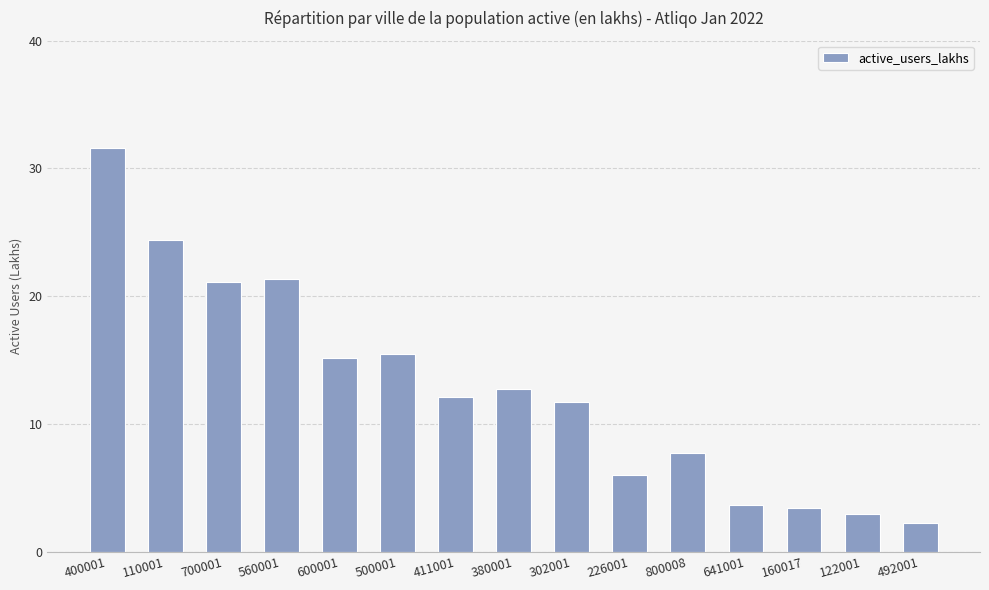

The chart shows a value of 7.3 at 700001. True or false?

False